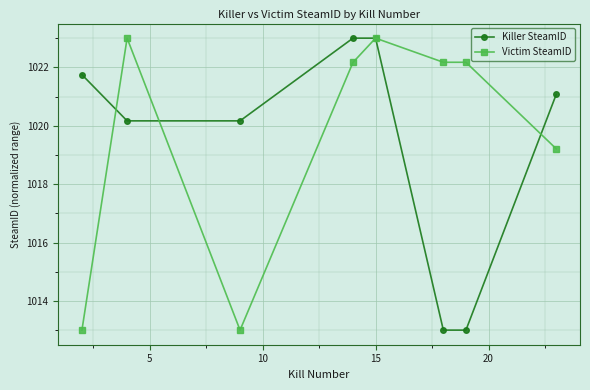

What is the value of the Victim SteamID point at the 8th from the left?

1019.2